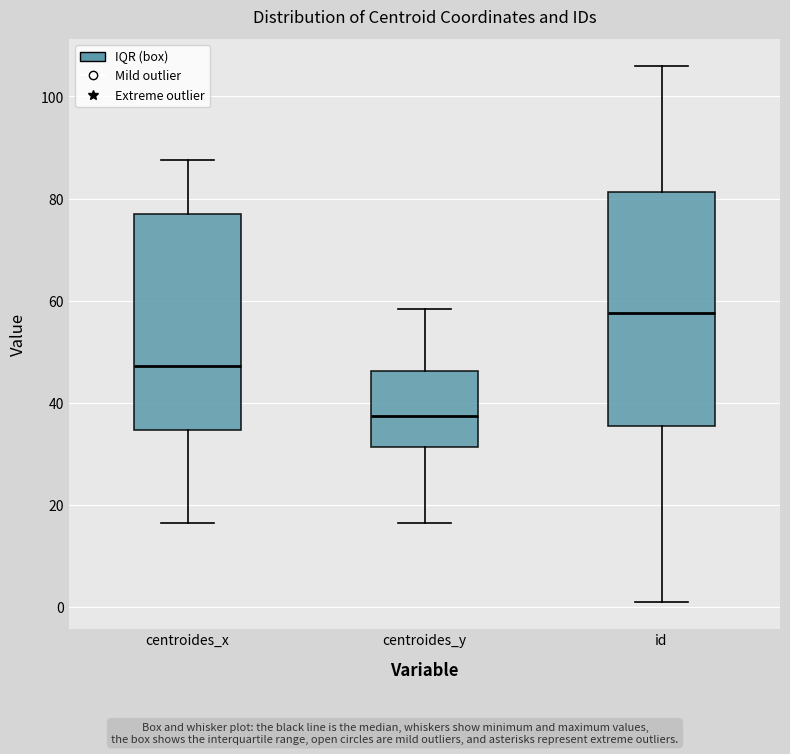

Reading left to right, transcribe this box plot: for each box, give where its median line is, the range the box spans, and where its two whiskers end, as read against the y-axis. The values are not printed on the chart, so give them approximately, as read against the axis.

centroides_x: median 48, box 34 to 78, whiskers 16 to 88
centroides_y: median 38, box 32 to 46, whiskers 16 to 58
id: median 58, box 36 to 82, whiskers 2 to 106